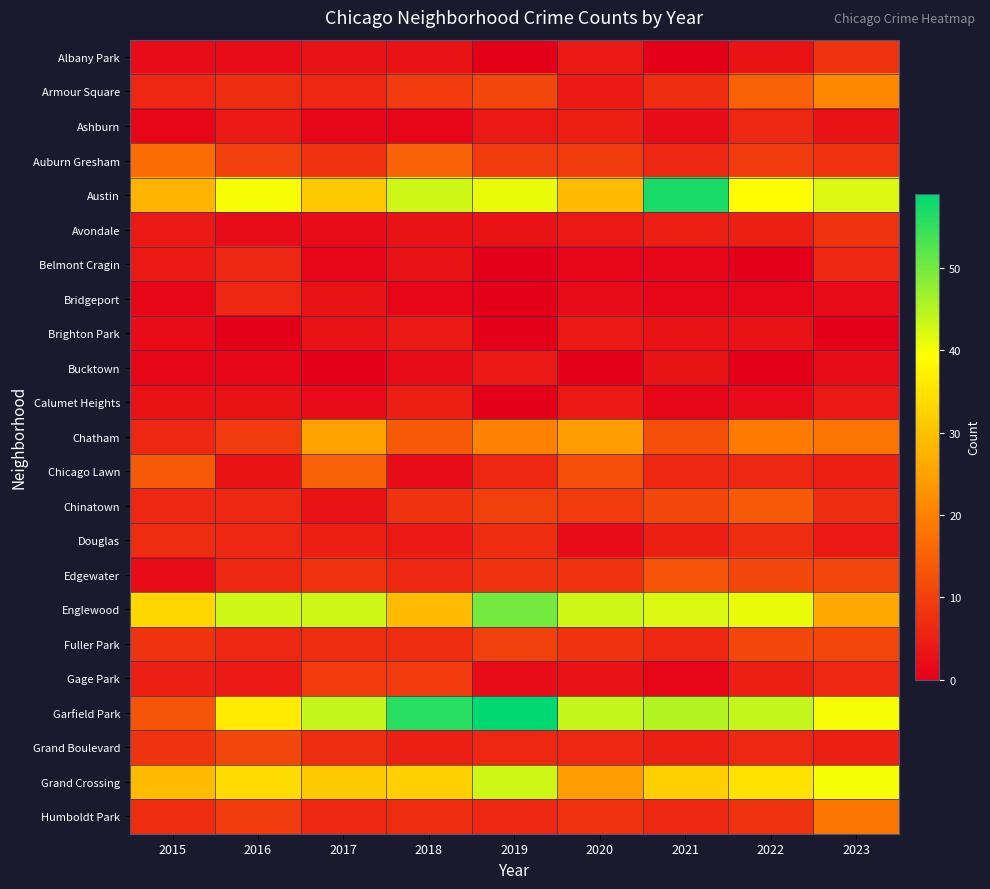

What is the greatest value displayed?

59